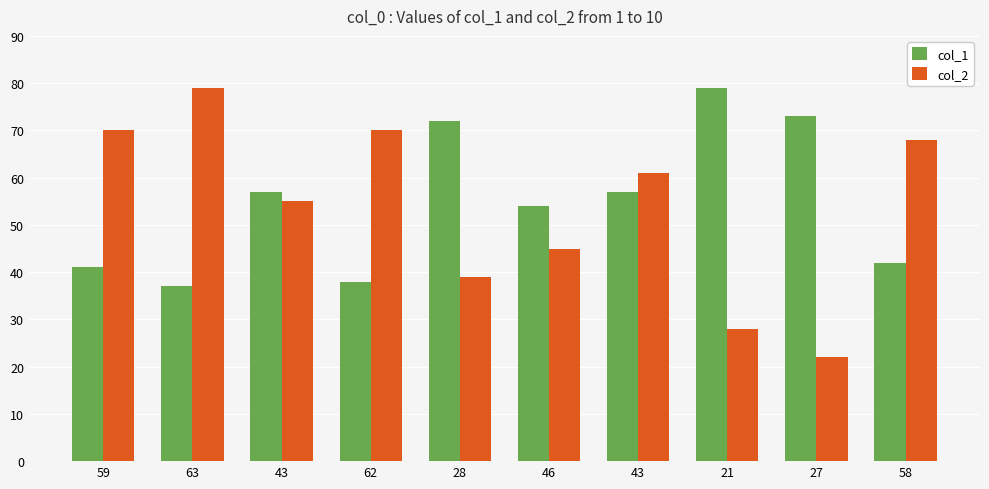

How many distinct data groups are displayed?

2